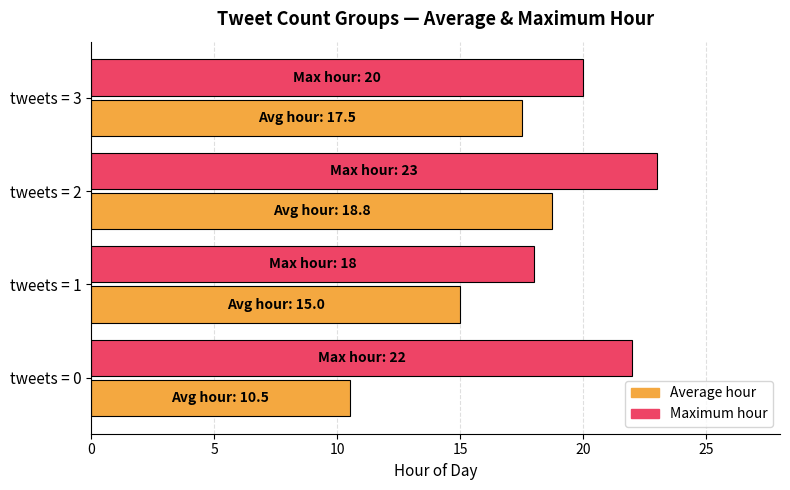

What is the sum of all Maximum hour values?

83.0